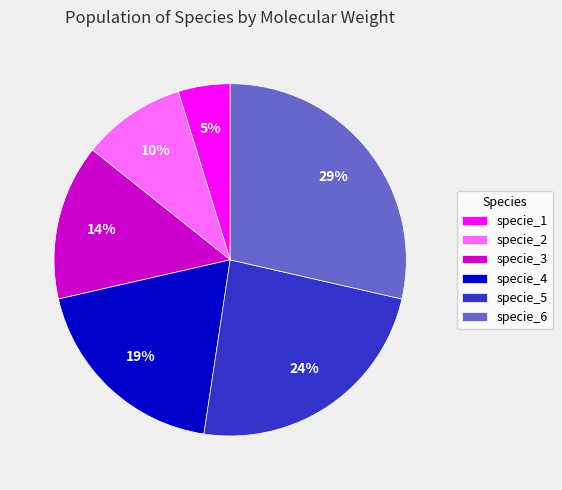

To the nearest percent, what is the average slice percentage?

17%